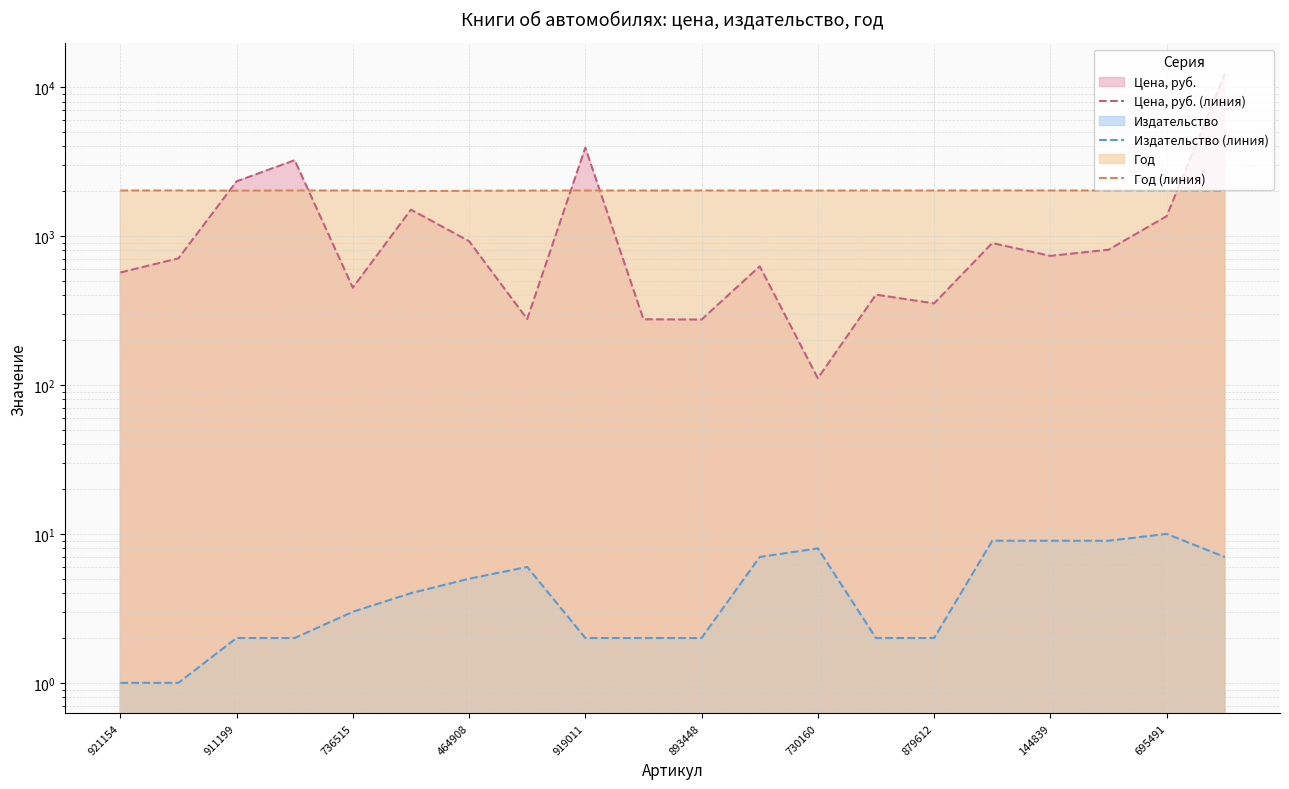

Between 144839 and 695491, which is larger?

695491